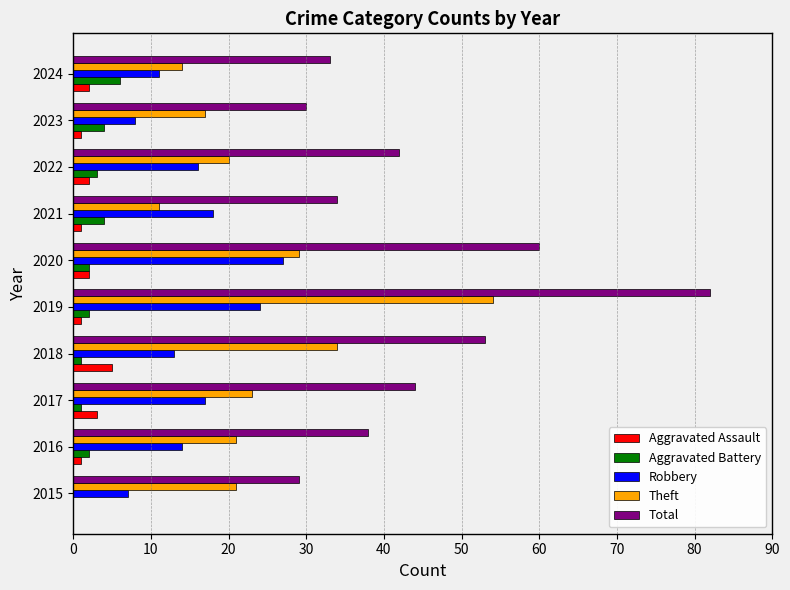

Count the number of categories in the chart.

10